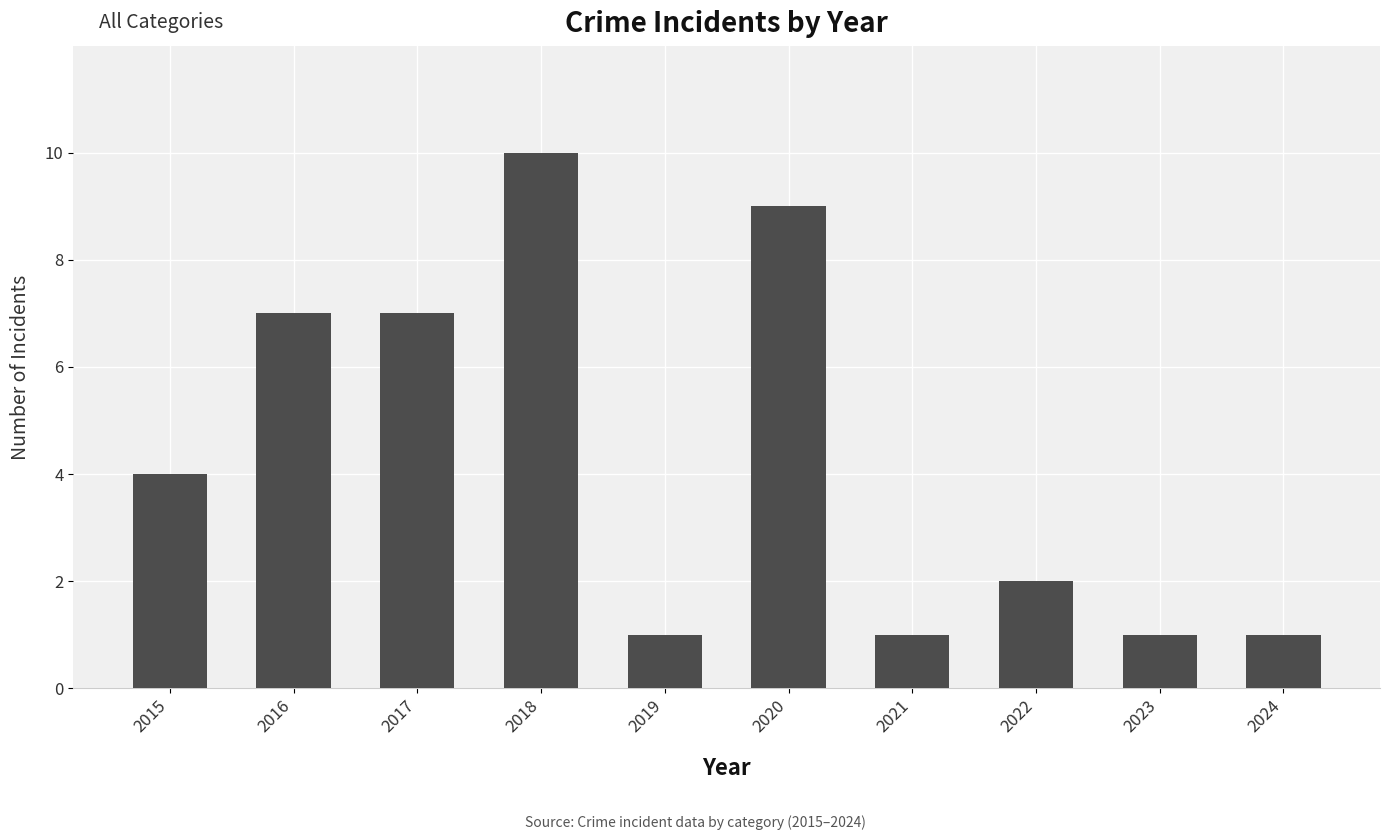

What is the sum of the values at 2022 and 2020?

11